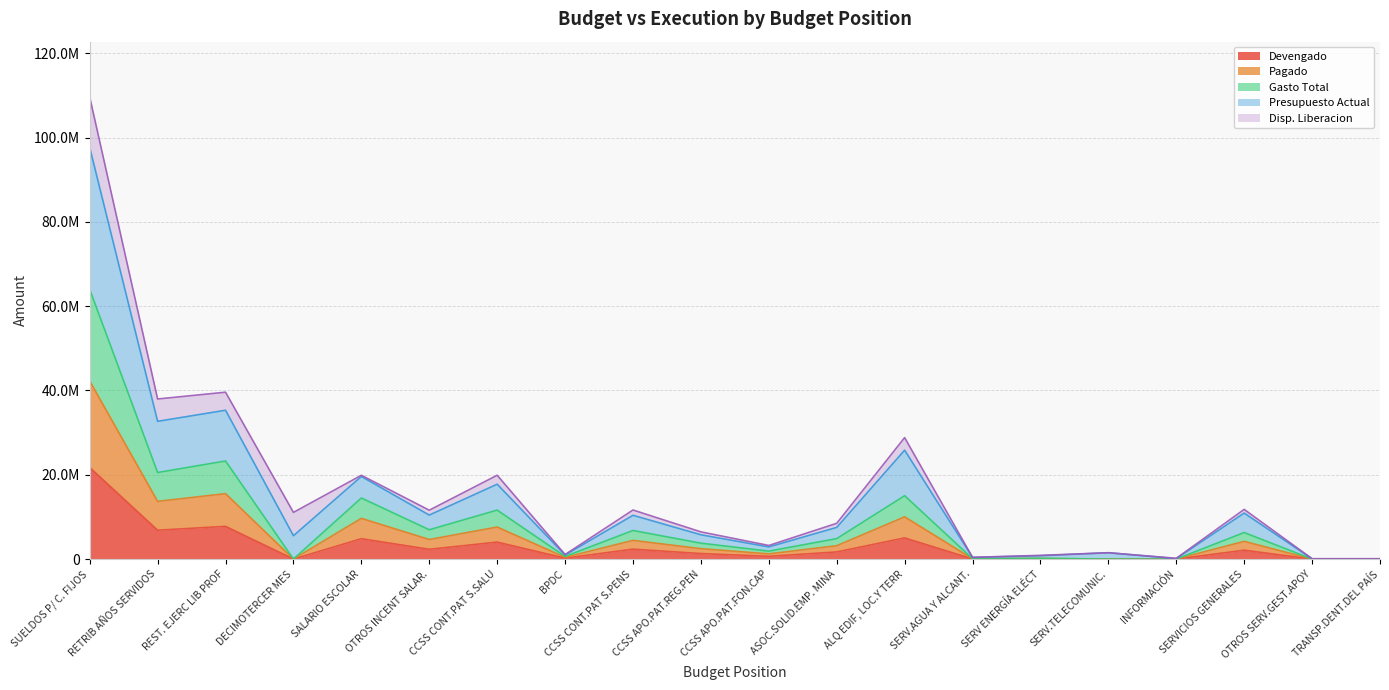

What is the difference between the Devengado values at CCSS CONT.PAT S.PENS and TRANSP.DENT.DEL PAÍS?

2348282.0